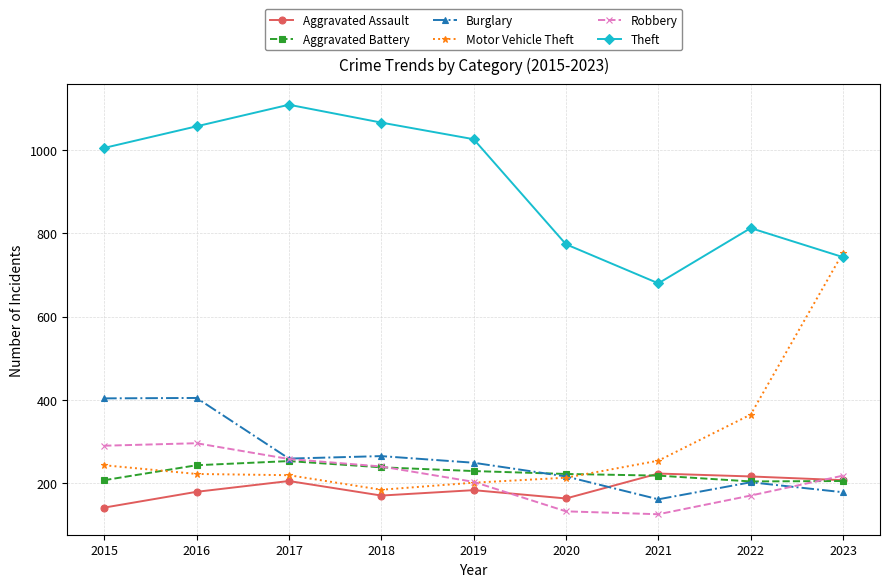

What is the difference between the Burglary values at 2017 and 2016?

146